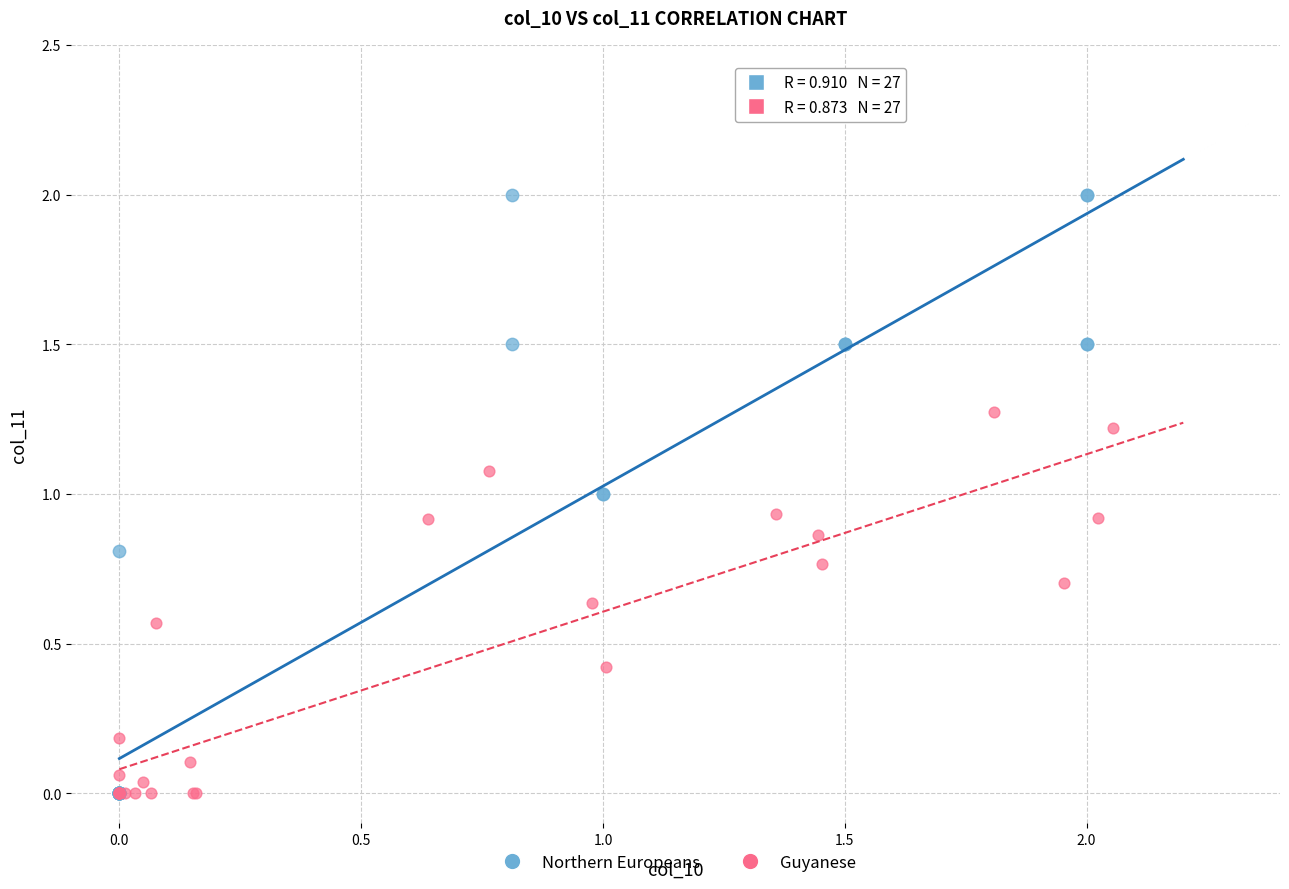

Which series reaches the maximum Y coordinate?

Northern Europeans